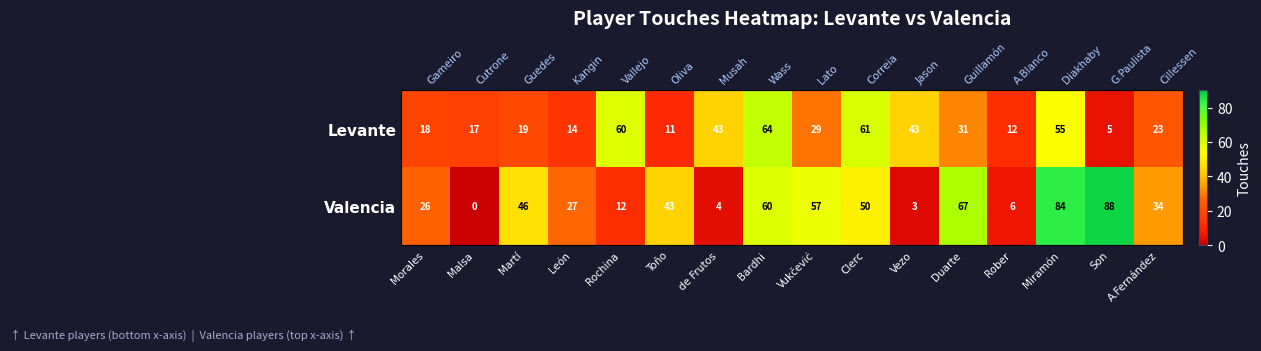

What value does the Levante series have at Rober?

12